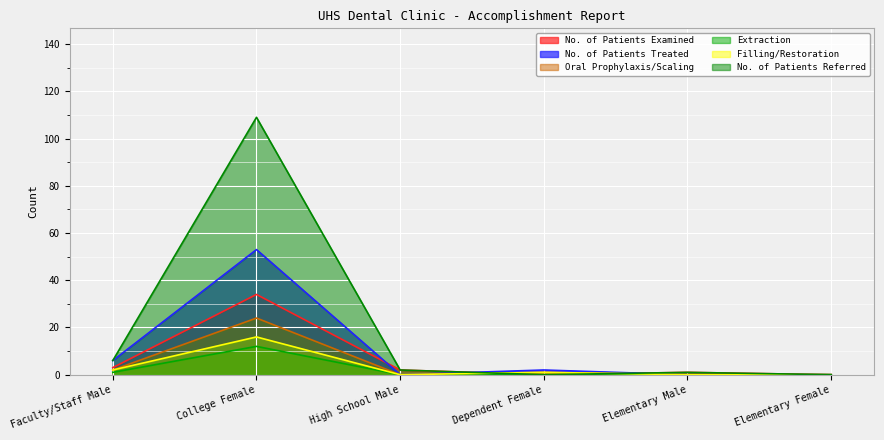

What is the label of the 6th point from the left?

Elementary Female